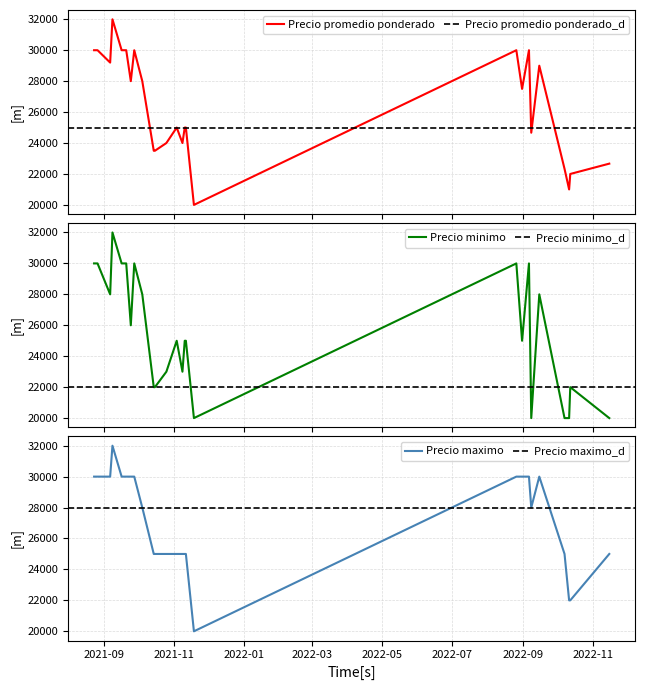

At how many categories does at least one series exceed 30686?

1